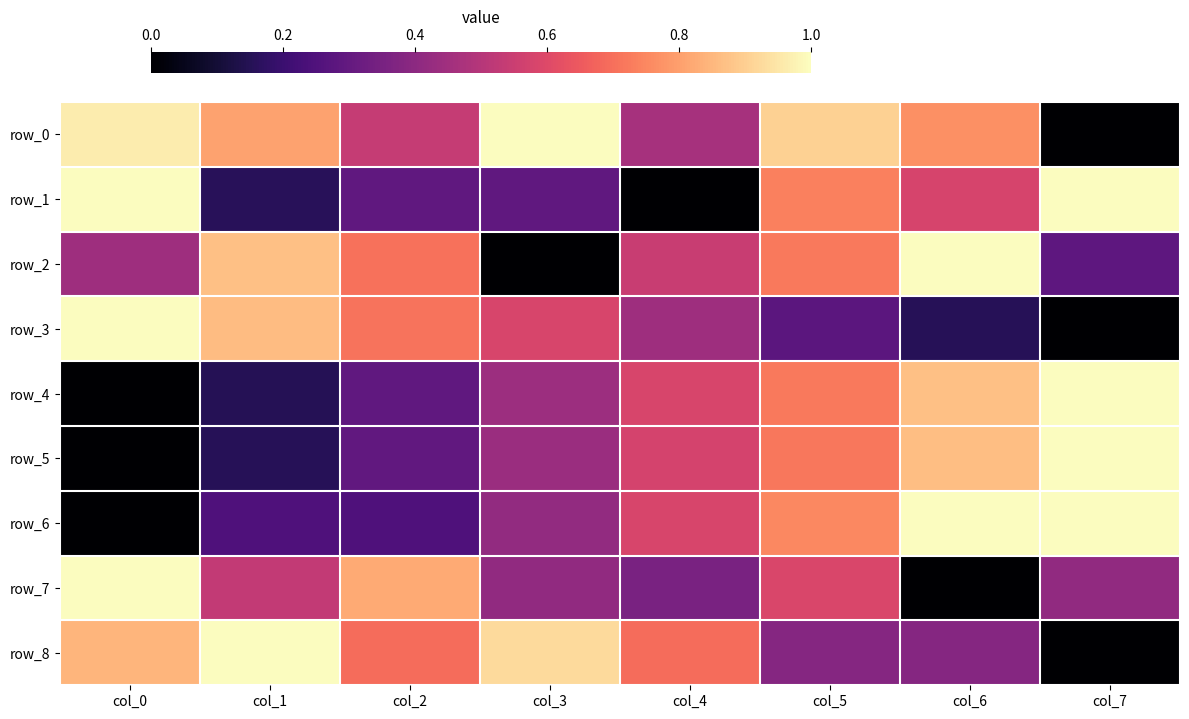

How many values in the row_3 series exceed 0?

7